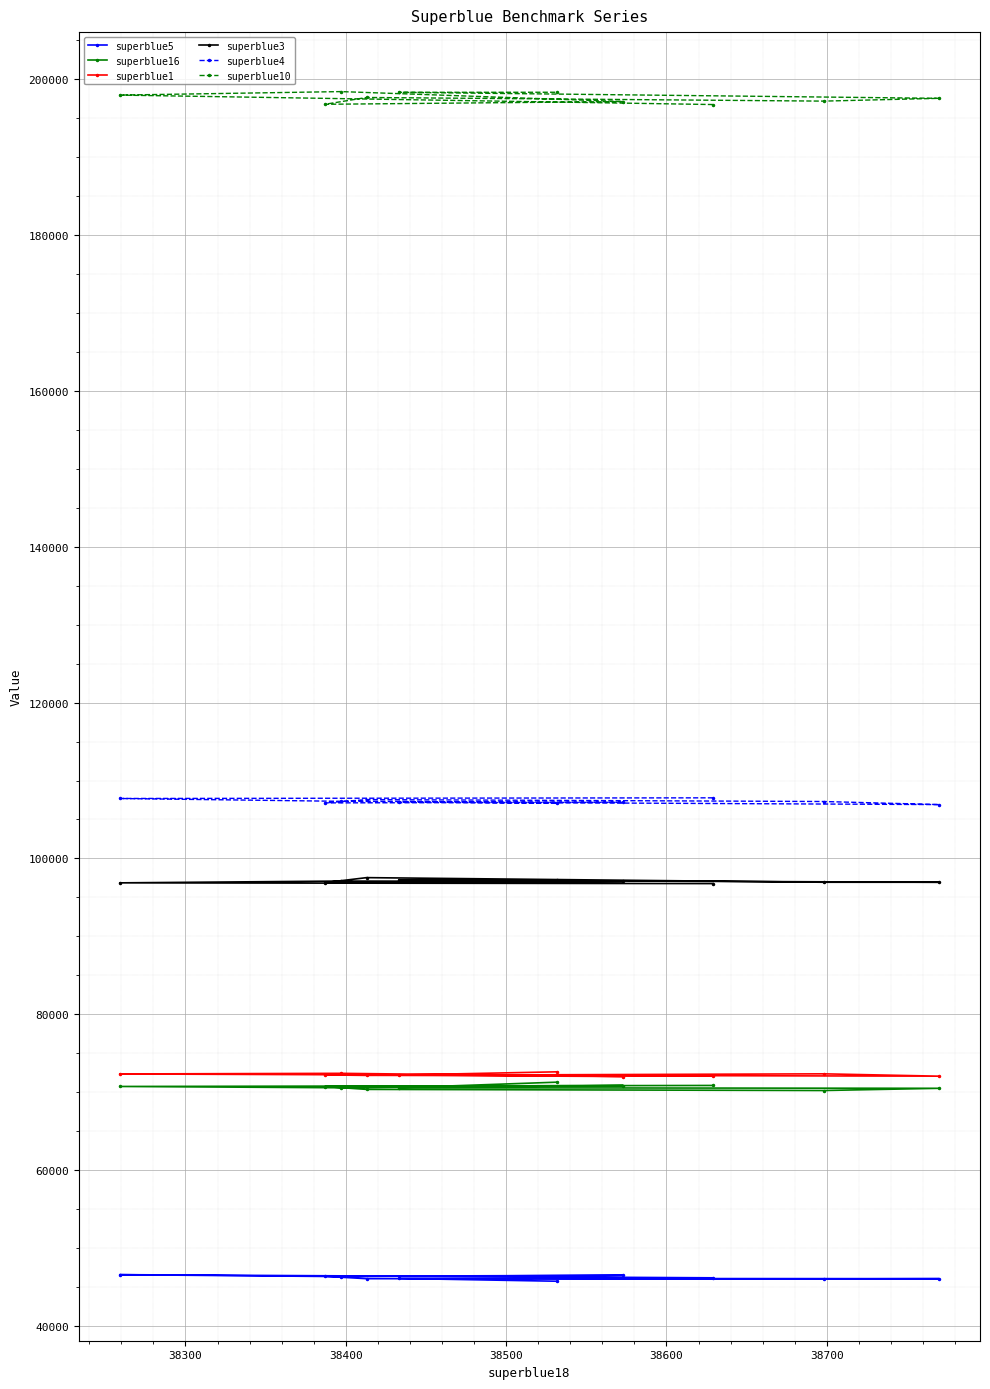

At how many categories does at least one series exceed 86377?

10